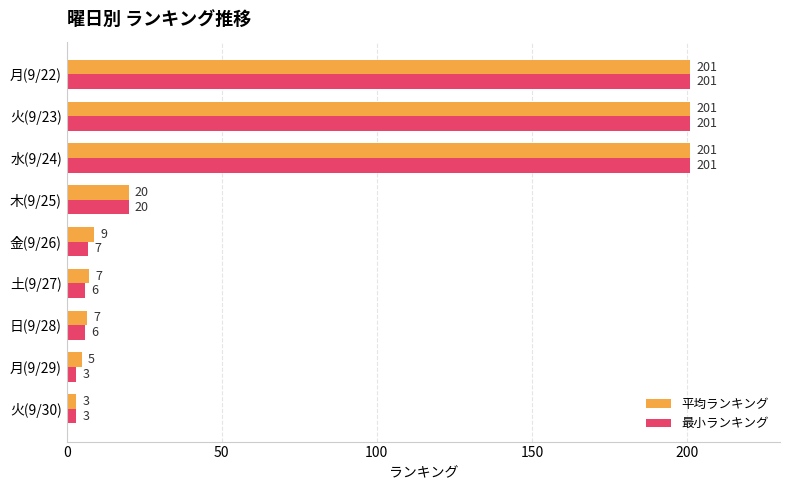

The 最小ランキング series shows 201.0 at 月(9/22). True or false?

True